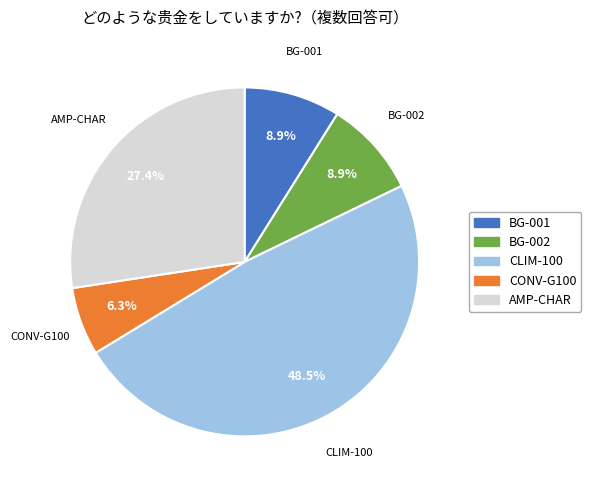

What is the largest slice in the pie chart?

CLIM-100